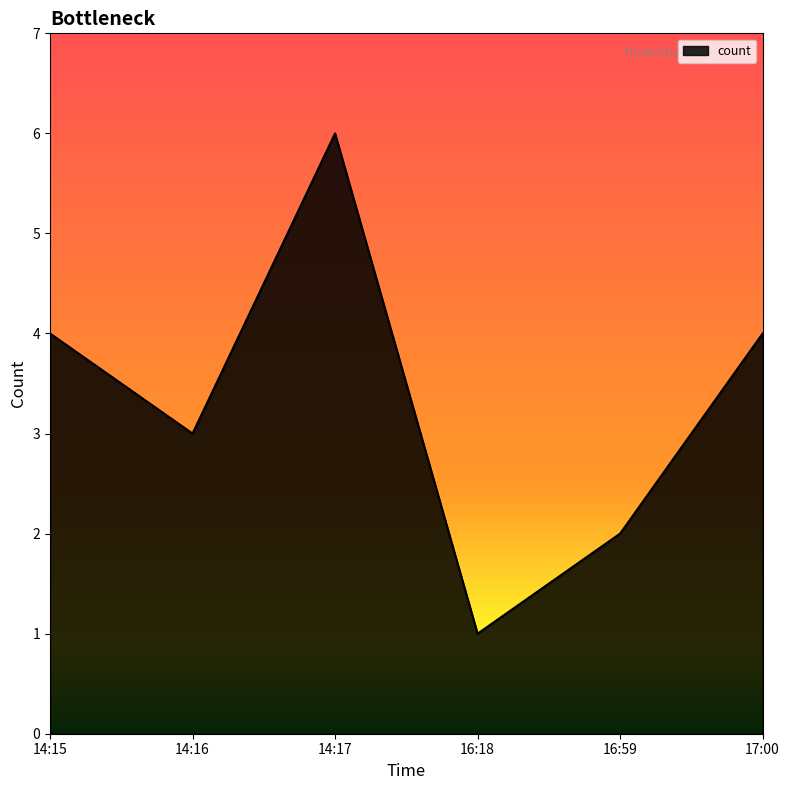

What is the ratio of the value at 17:00 to the value at 14:17?

0.7